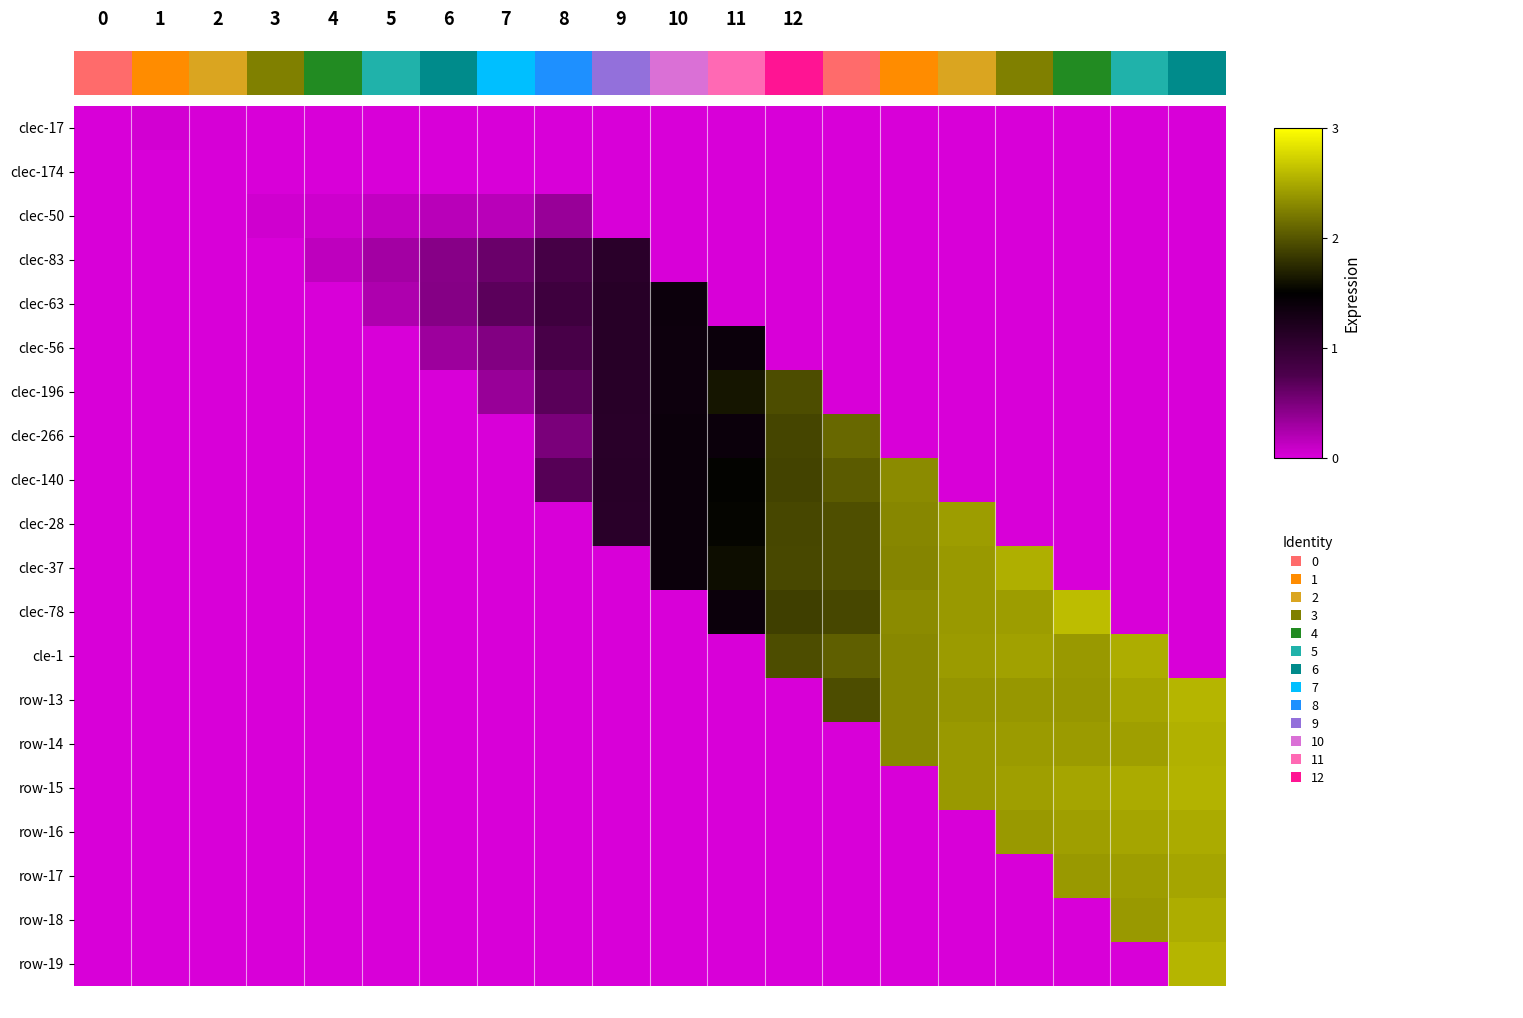

Reading left to right, list all the values displayed in this chart.

clec-17: 0.0	0.0	0.0	0.0	0.0	0.0	0.0	0.0	0.0	0.0	0.0	0.0	0.0	0.0	0.0	0.0	0.0	0.0	0.0	0.0
clec-174: 0.0	0.0	0.0	0.0	0.0	0.0	0.0	0.0	0.0	0.0	0.0	0.0	0.0	0.0	0.0	0.0	0.0	0.0	0.0	0.0
clec-50: 0.0	0.0	0.0	0.1	0.1	0.1	0.2	0.2	0.3	0.0	0.0	0.0	0.0	0.0	0.0	0.0	0.0	0.0	0.0	0.0
clec-83: 0.0	0.0	0.0	0.0	0.1	0.3	0.4	0.6	0.8	1.1	0.0	0.0	0.0	0.0	0.0	0.0	0.0	0.0	0.0	0.0
clec-63: 0.0	0.0	0.0	0.0	0.0	0.2	0.4	0.7	0.9	1.1	1.4	0.0	0.0	0.0	0.0	0.0	0.0	0.0	0.0	0.0
clec-56: 0.0	0.0	0.0	0.0	0.0	0.0	0.3	0.5	0.8	1.1	1.4	1.4	0.0	0.0	0.0	0.0	0.0	0.0	0.0	0.0
clec-196: 0.0	0.0	0.0	0.0	0.0	0.0	0.0	0.3	0.7	1.1	1.4	1.6	1.9	0.0	0.0	0.0	0.0	0.0	0.0	0.0
clec-266: 0.0	0.0	0.0	0.0	0.0	0.0	0.0	0.0	0.5	1.1	1.4	1.4	1.9	2.1	0.0	0.0	0.0	0.0	0.0	0.0
clec-140: 0.0	0.0	0.0	0.0	0.0	0.0	0.0	0.0	0.7	1.1	1.4	1.5	1.9	2.0	2.3	0.0	0.0	0.0	0.0	0.0
clec-28: 0.0	0.0	0.0	0.0	0.0	0.0	0.0	0.0	0.0	1.1	1.4	1.5	1.9	2.0	2.3	2.4	0.0	0.0	0.0	0.0
clec-37: 0.0	0.0	0.0	0.0	0.0	0.0	0.0	0.0	0.0	0.0	1.4	1.6	1.9	2.0	2.3	2.4	2.5	0.0	0.0	0.0
clec-78: 0.0	0.0	0.0	0.0	0.0	0.0	0.0	0.0	0.0	0.0	0.0	1.4	1.9	1.9	2.3	2.4	2.4	2.6	0.0	0.0
cle-1: 0.0	0.0	0.0	0.0	0.0	0.0	0.0	0.0	0.0	0.0	0.0	0.0	1.9	2.1	2.3	2.4	2.4	2.4	2.5	0.0
row-13: 0.0	0.0	0.0	0.0	0.0	0.0	0.0	0.0	0.0	0.0	0.0	0.0	0.0	1.9	2.3	2.4	2.4	2.4	2.5	2.6
row-14: 0.0	0.0	0.0	0.0	0.0	0.0	0.0	0.0	0.0	0.0	0.0	0.0	0.0	0.0	2.3	2.4	2.4	2.4	2.4	2.5
row-15: 0.0	0.0	0.0	0.0	0.0	0.0	0.0	0.0	0.0	0.0	0.0	0.0	0.0	0.0	0.0	2.4	2.4	2.5	2.5	2.5
row-16: 0.0	0.0	0.0	0.0	0.0	0.0	0.0	0.0	0.0	0.0	0.0	0.0	0.0	0.0	0.0	0.0	2.4	2.4	2.5	2.5
row-17: 0.0	0.0	0.0	0.0	0.0	0.0	0.0	0.0	0.0	0.0	0.0	0.0	0.0	0.0	0.0	0.0	0.0	2.4	2.4	2.5
row-18: 0.0	0.0	0.0	0.0	0.0	0.0	0.0	0.0	0.0	0.0	0.0	0.0	0.0	0.0	0.0	0.0	0.0	0.0	2.4	2.5
row-19: 0.0	0.0	0.0	0.0	0.0	0.0	0.0	0.0	0.0	0.0	0.0	0.0	0.0	0.0	0.0	0.0	0.0	0.0	0.0	2.6